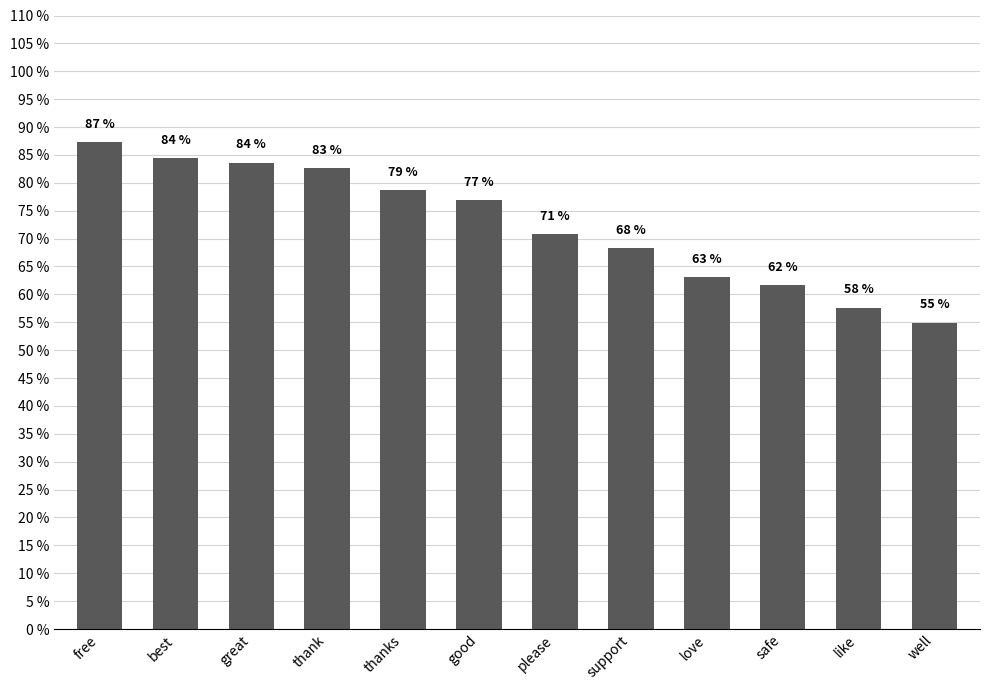

What is the change in value from thanks to safe?

-0.2